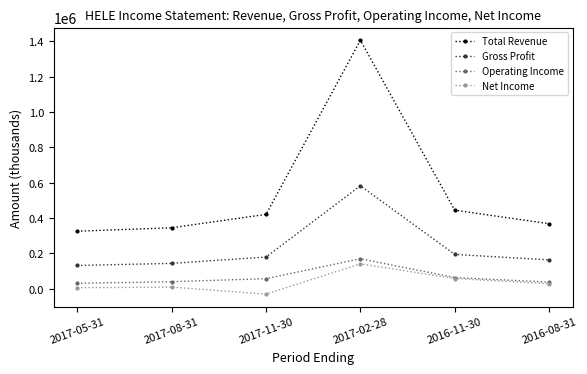

What is the label of the 1st point from the left?

2017-05-31